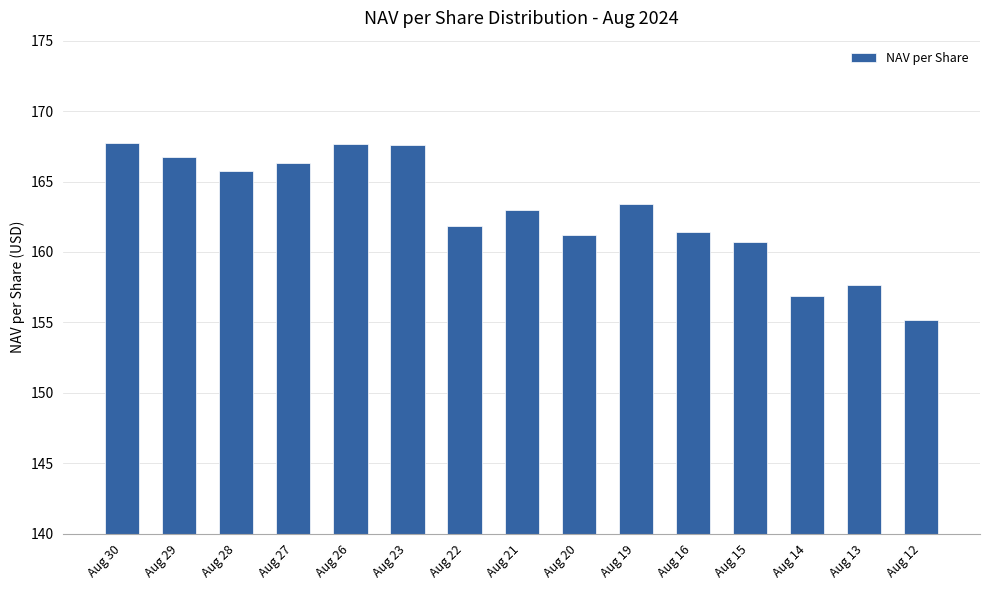

What value does the data have at Aug 26?

167.7